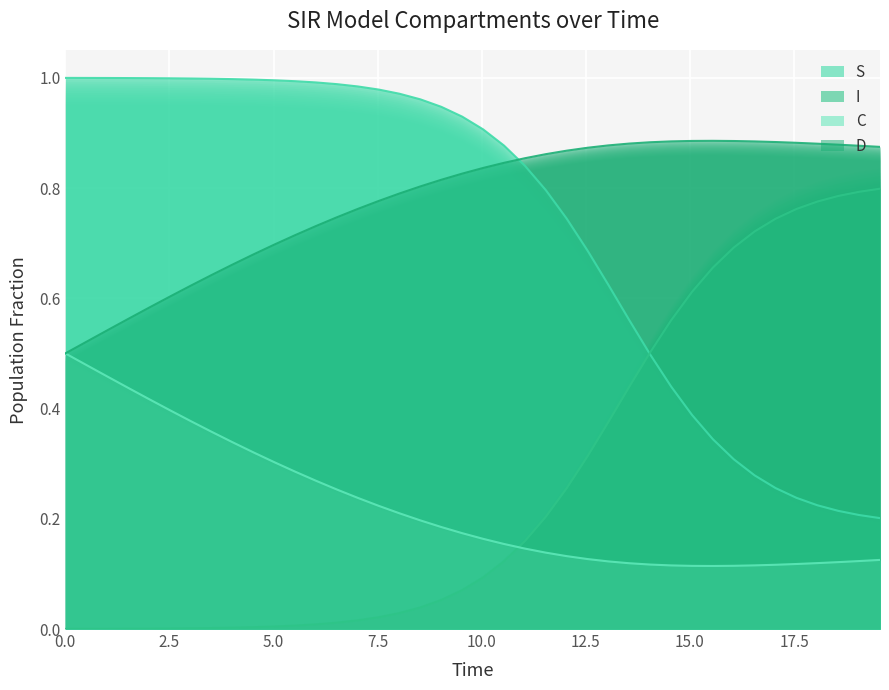

True or false: C has more than 0 points higher than both neighbors.

False